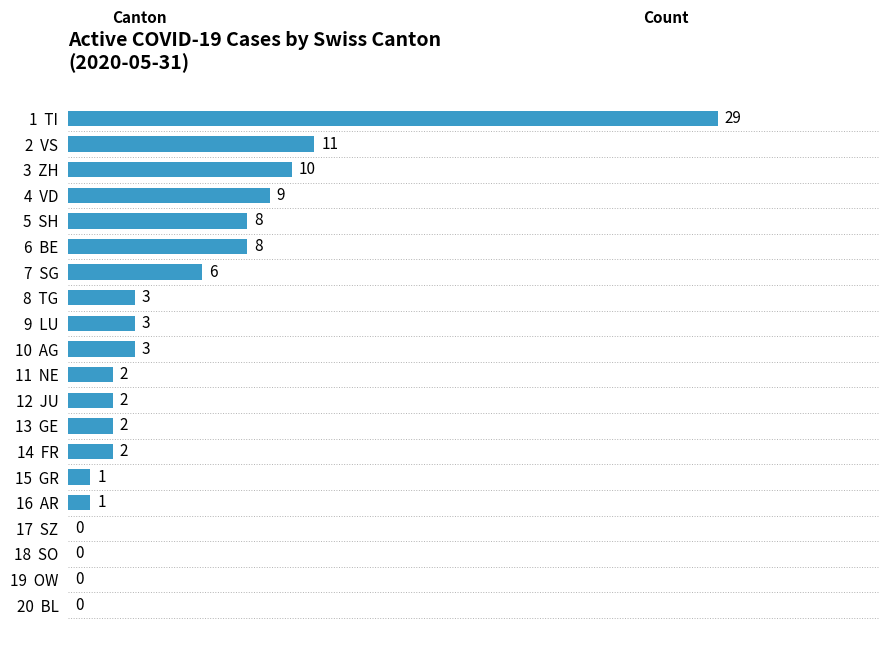

How many positive values are there?

16